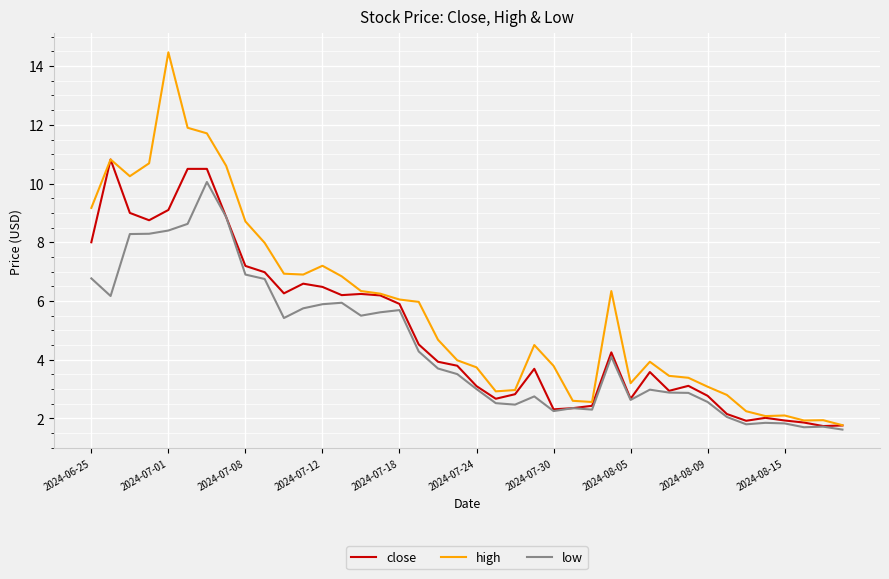

What are all the series names shown in the legend?

close, high, low